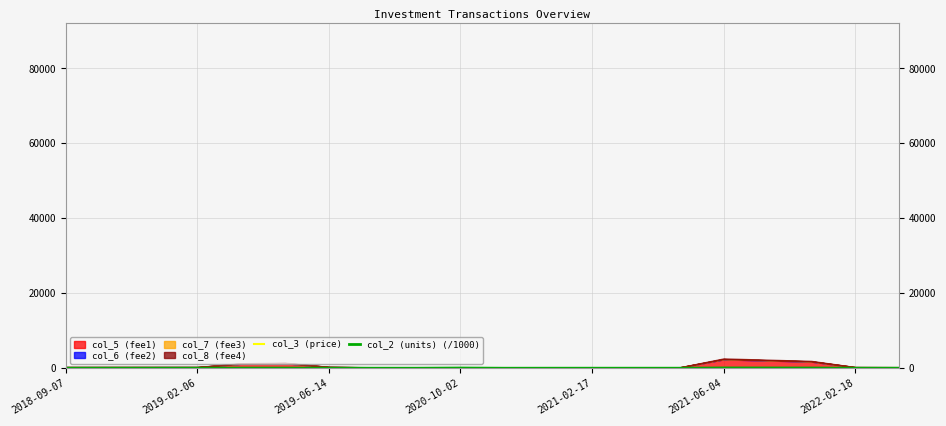

Count the number of categories in the chart.

20